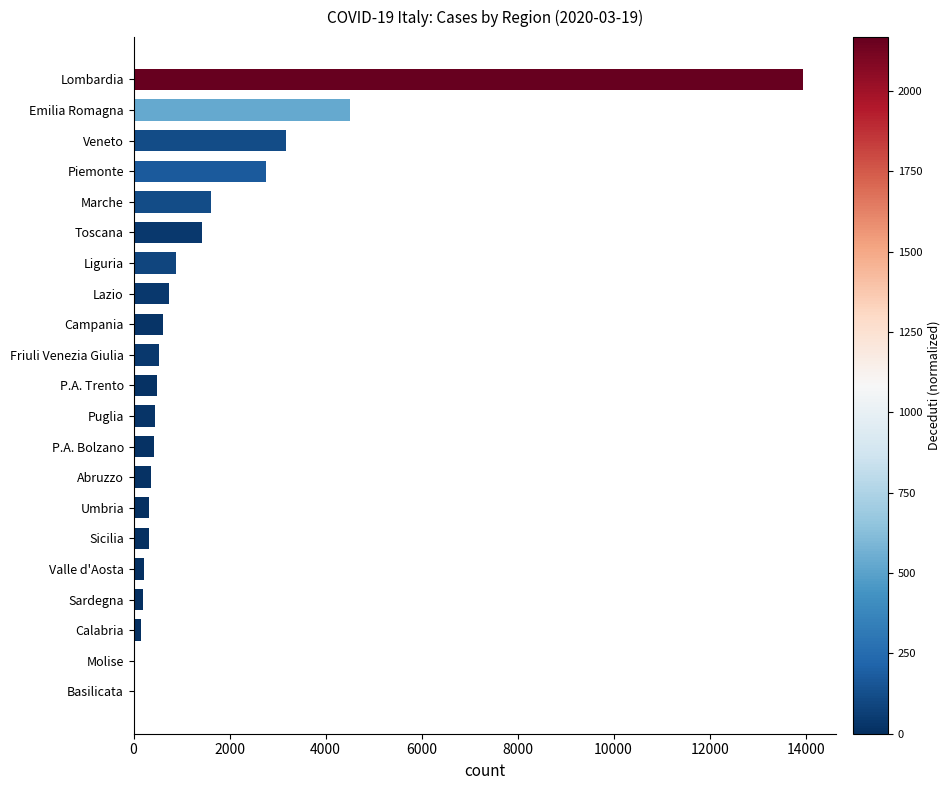

At which label is the value closest to 6987?

Emilia Romagna